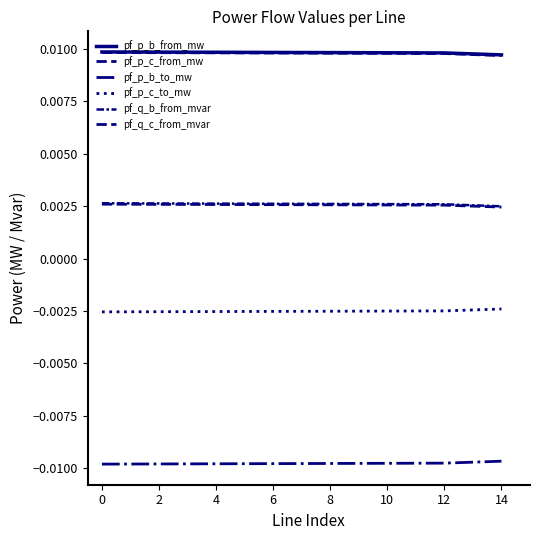

Does the chart display data point markers on the line(s)?

No